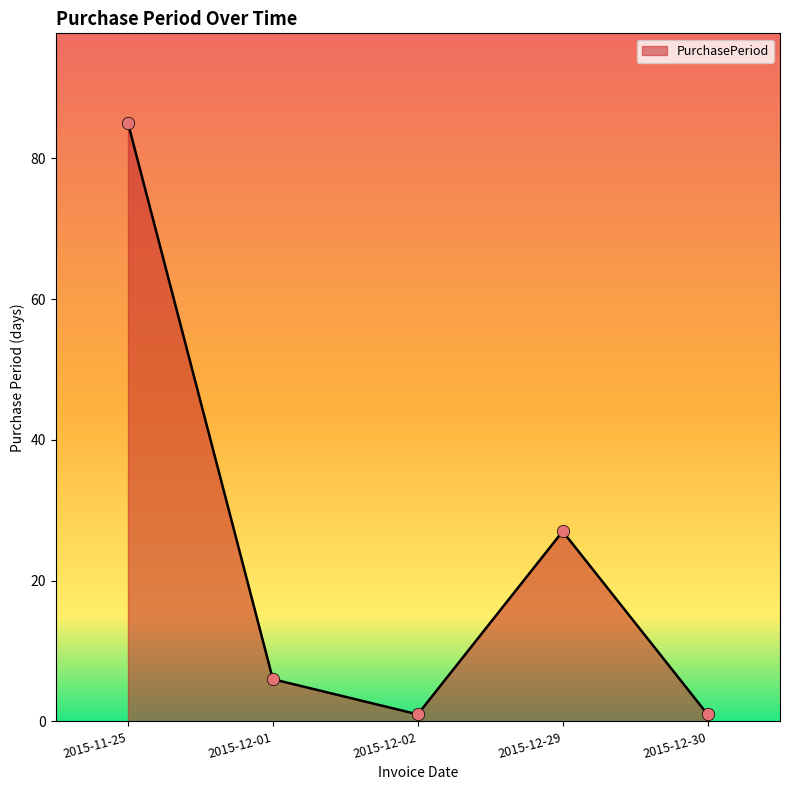

What is the change in value from 2015-11-25 to 2015-12-29?

-58